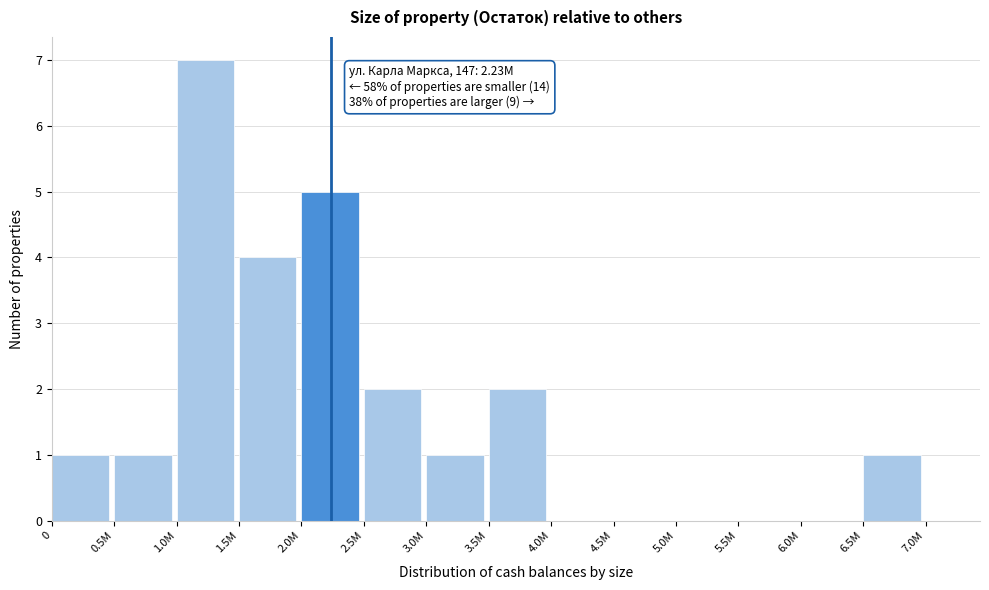

Reading left to right, list all the values displayed in this chart.

0=1	0.5M=1	1.0M=7	1.5M=4	2.0M=5	2.5M=2	3.0M=1	3.5M=2	4.0M=0	4.5M=0	5.0M=0	5.5M=0	6.0M=0	6.5M=1	7.0M=0